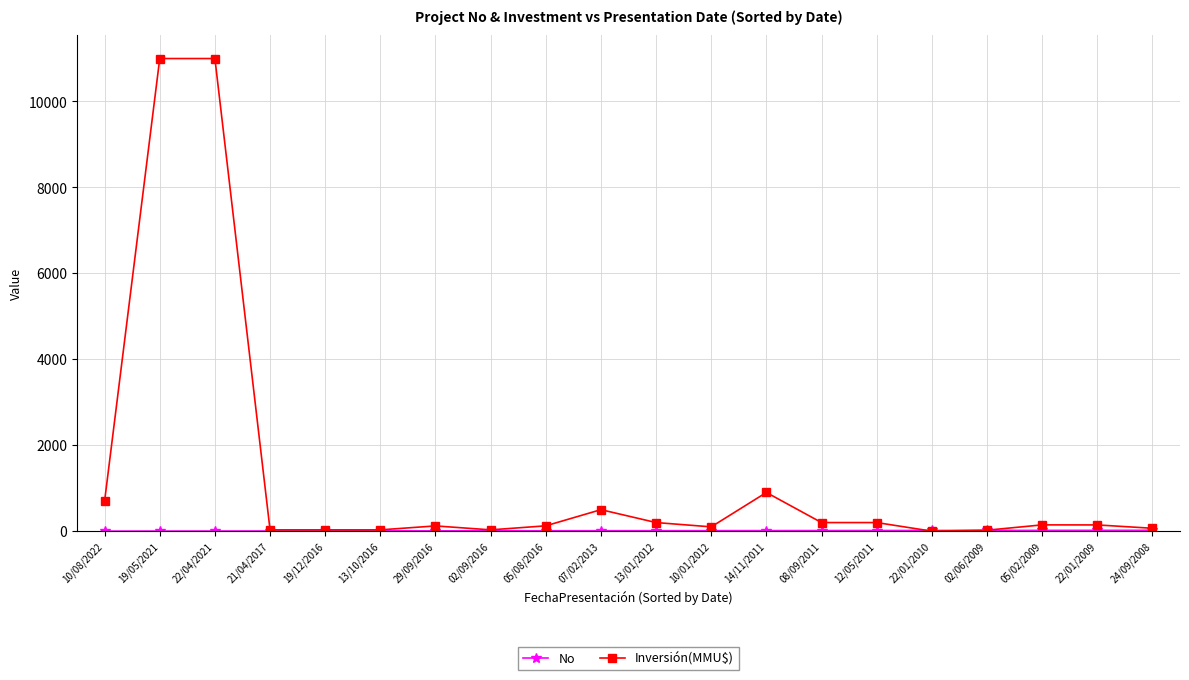

True or false: Inversión(MMU$) has more than 2 points higher than both neighbors.

True